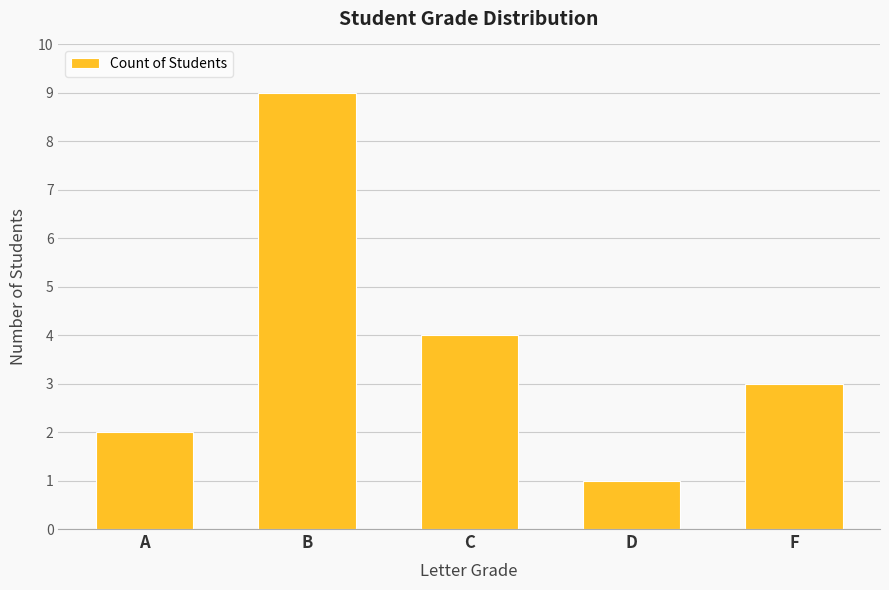

What is the approximate value at B?

9